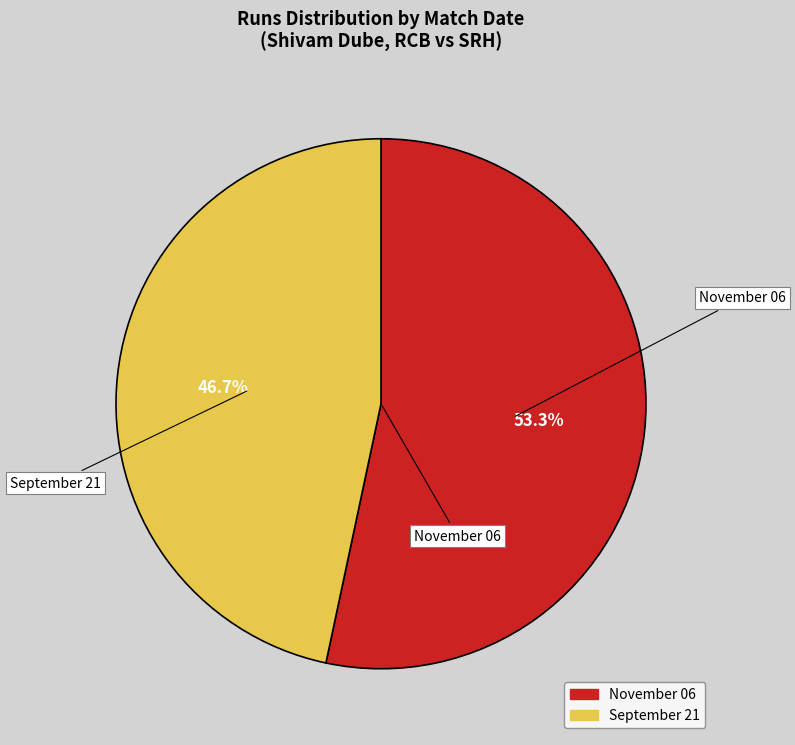

To the nearest percent, what portion does November 06 represent?

53%